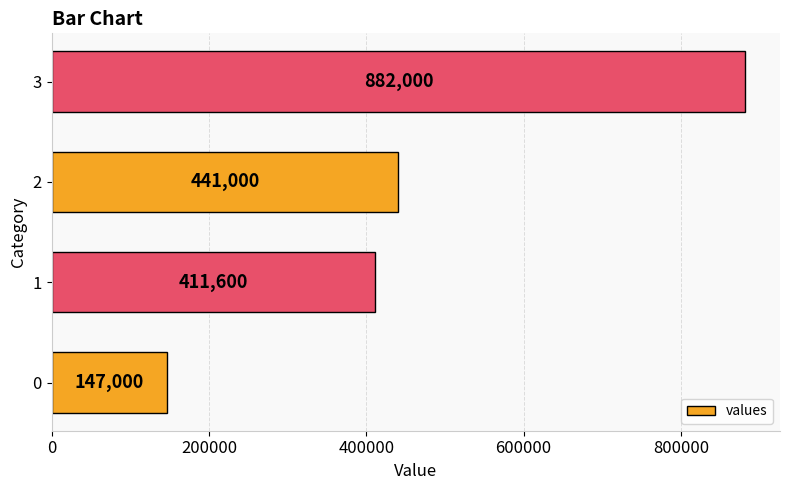

Rank the categories by value from highest to lowest.

3, 2, 1, 0